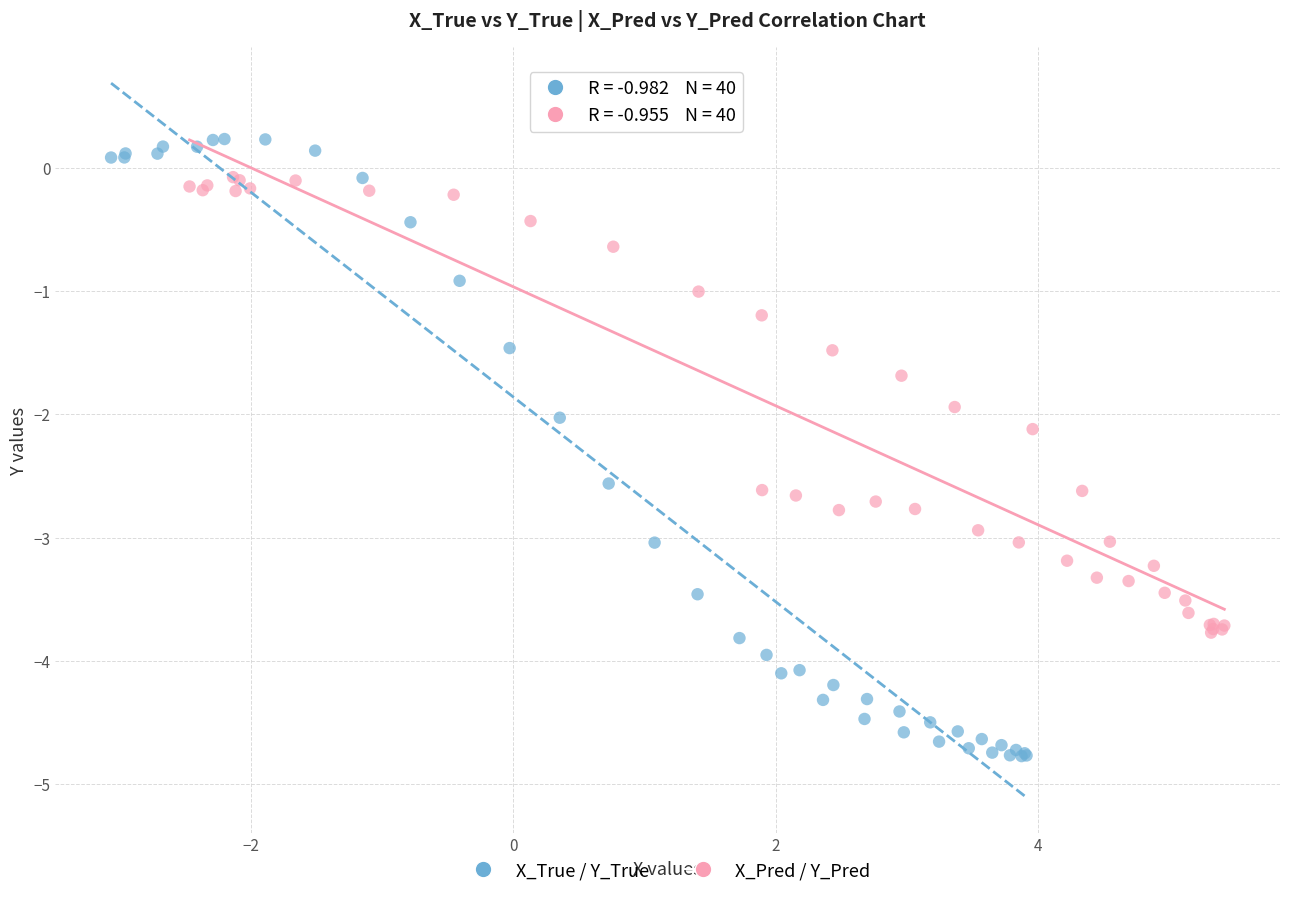

What are all the series names shown in the legend?

X_True / Y_True, X_Pred / Y_Pred